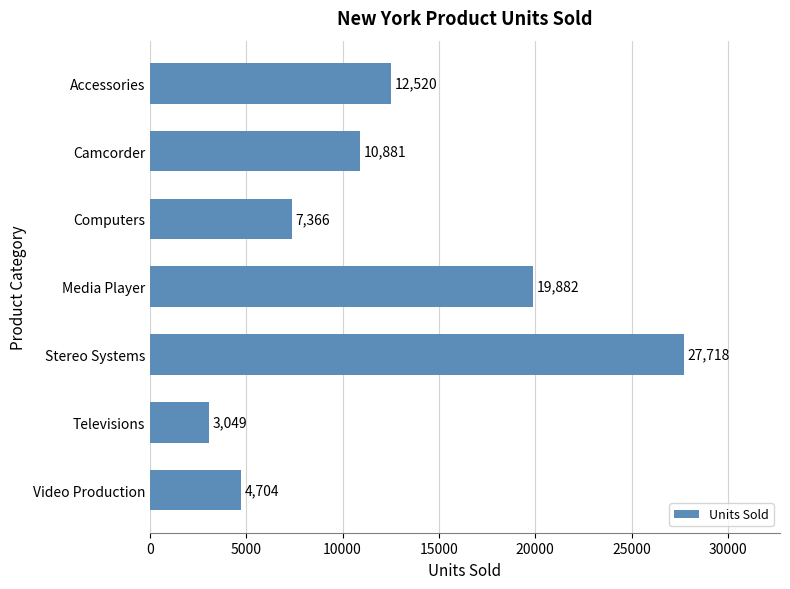

What position from the bottom is Camcorder?

6